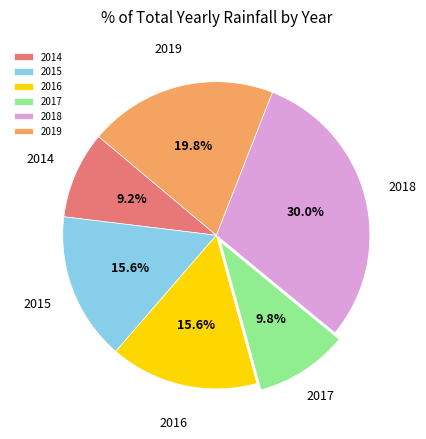

Do 2014 and 2016 together represent more than half of the pie?

No